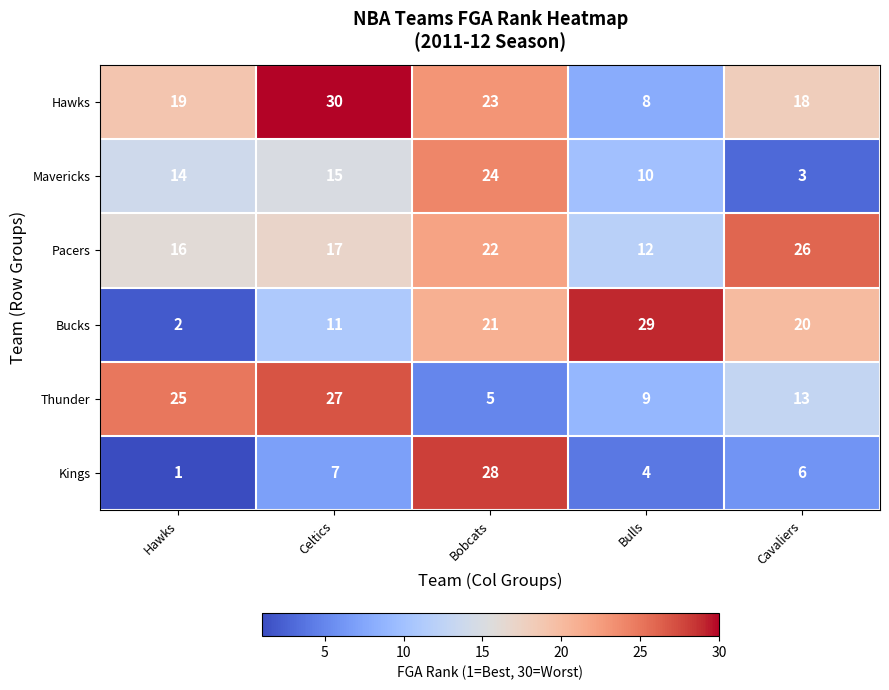

Rank the series at Hawks from lowest to highest value.

Kings, Bucks, Mavericks, Pacers, Hawks, Thunder